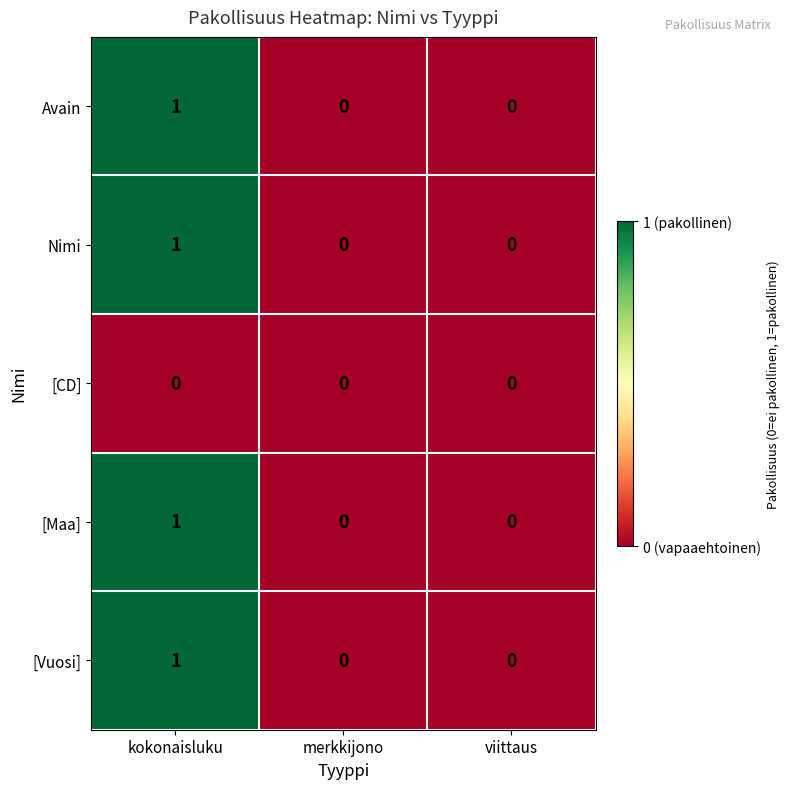

True or false: Avain has a value of 0 at merkkijono.

True